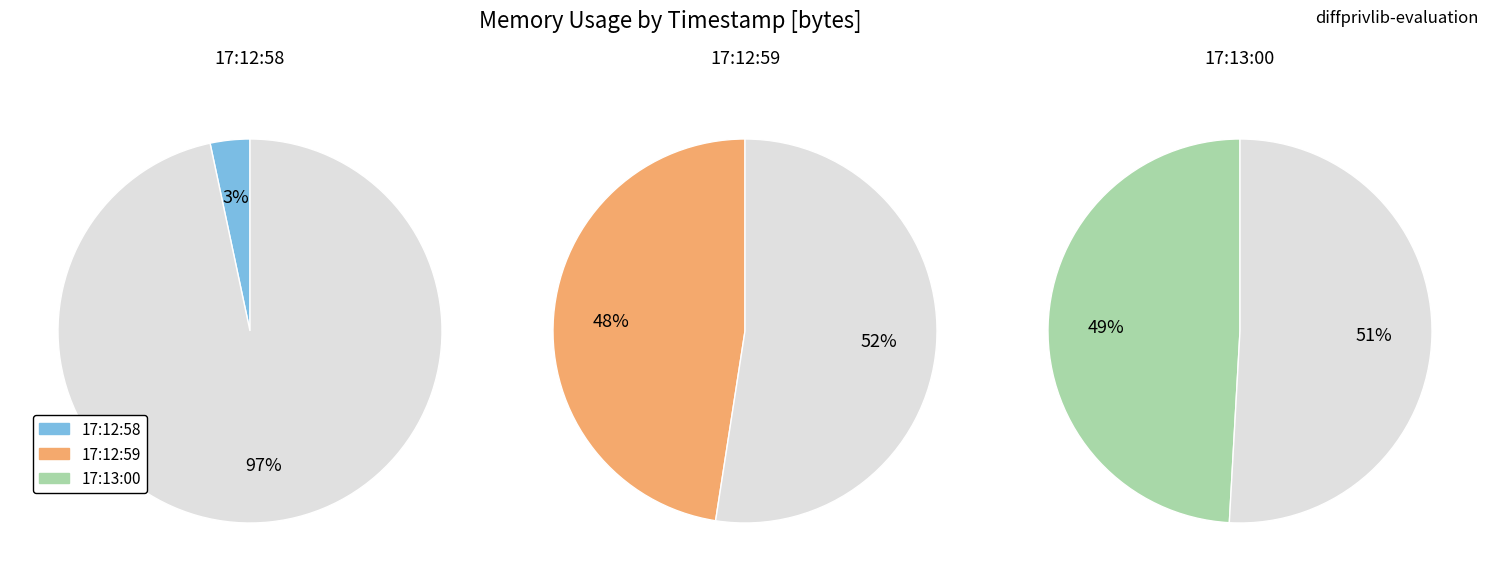

Is it true that 2021-05-25T17:13:00.783299279Z is 49% of the pie?

True